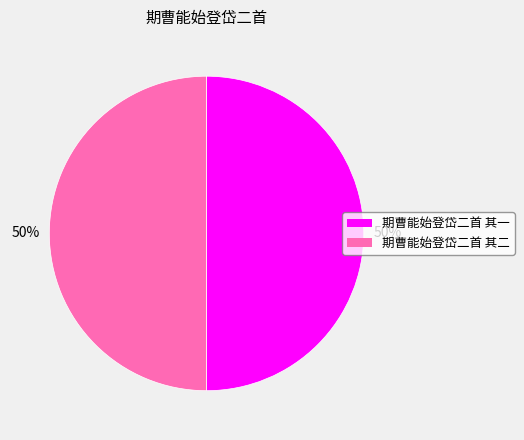

To the nearest percent, what is the combined percentage of 期曹能始登岱二首 其一 and 期曹能始登岱二首 其二?

100%